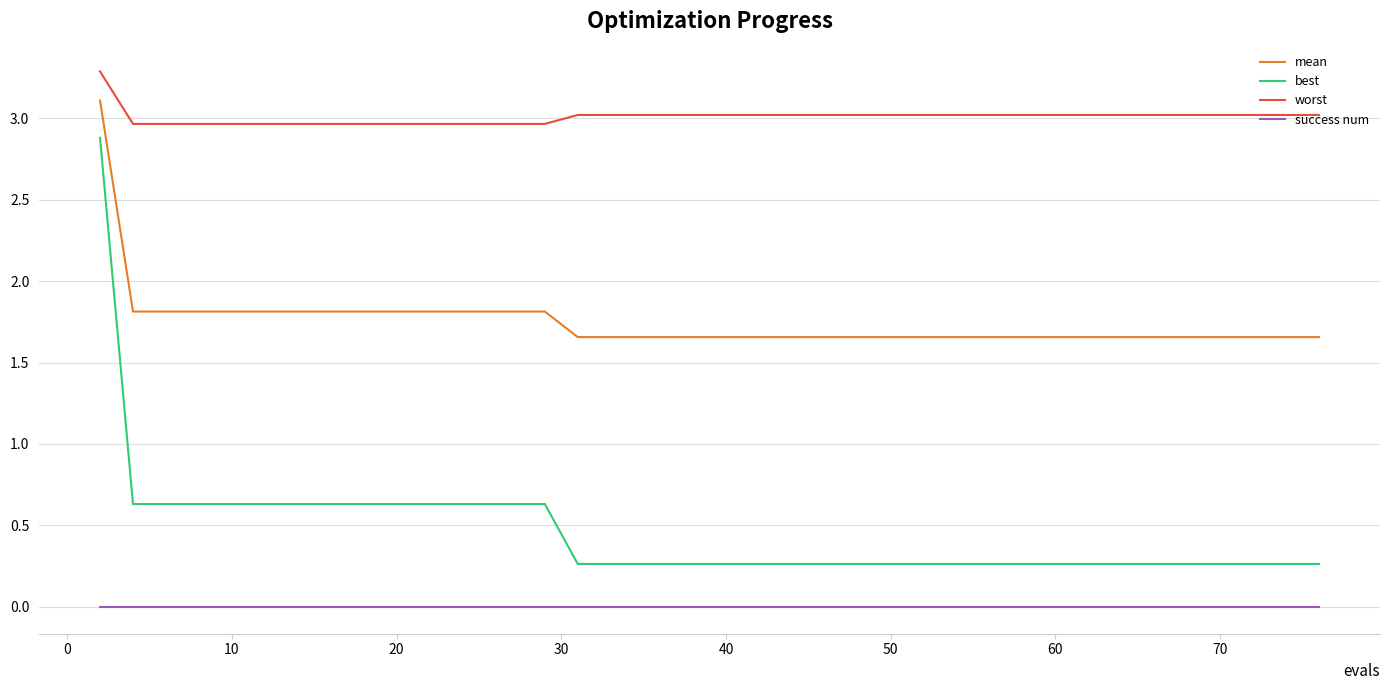

True or false: best and worst cross at least once.

False